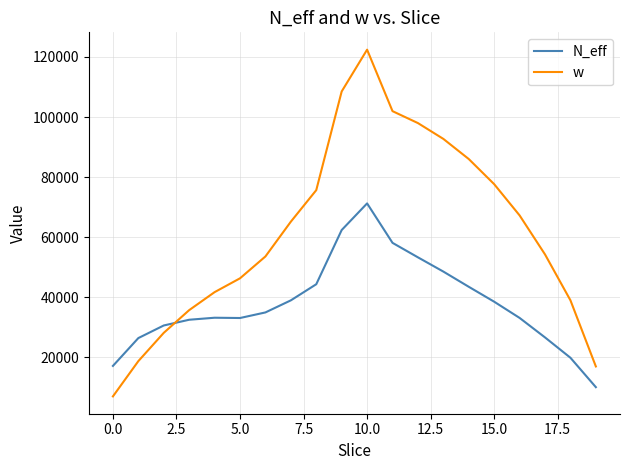

Which series has the largest range (max minus min)?

w